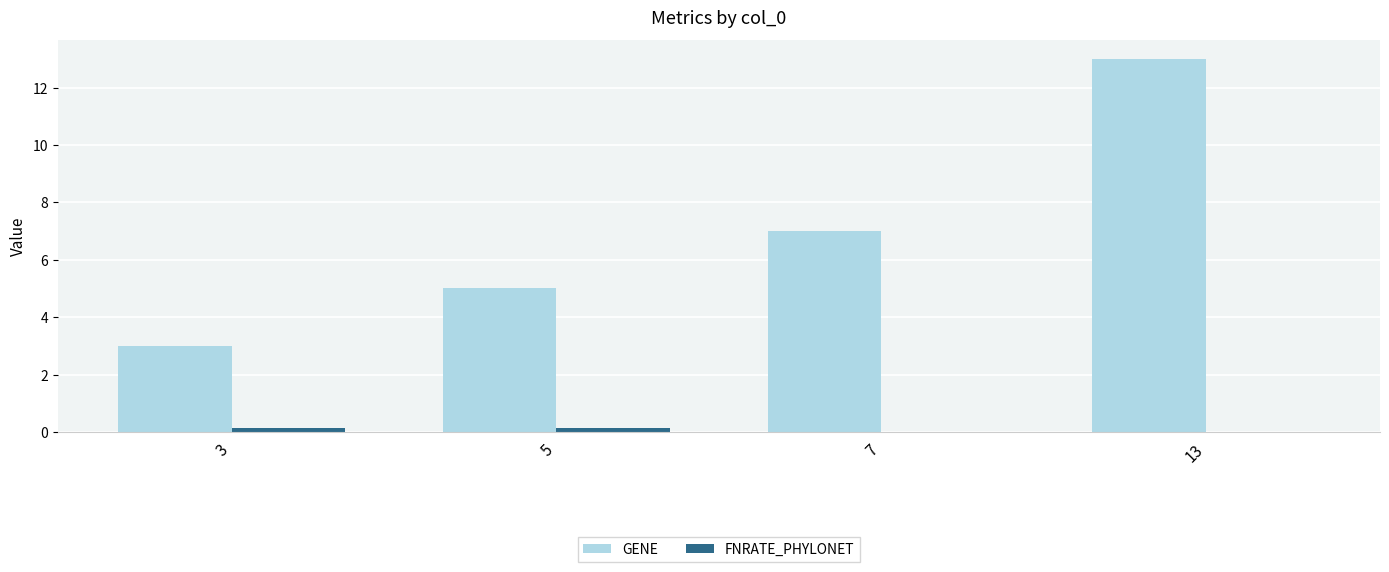

Which category has the highest value across all series?

13